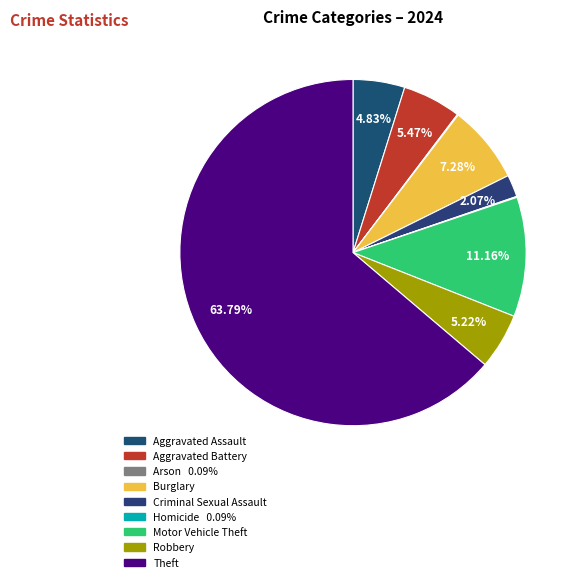

To the nearest percent, what is the combined percentage of Robbery and Burglary?

12%